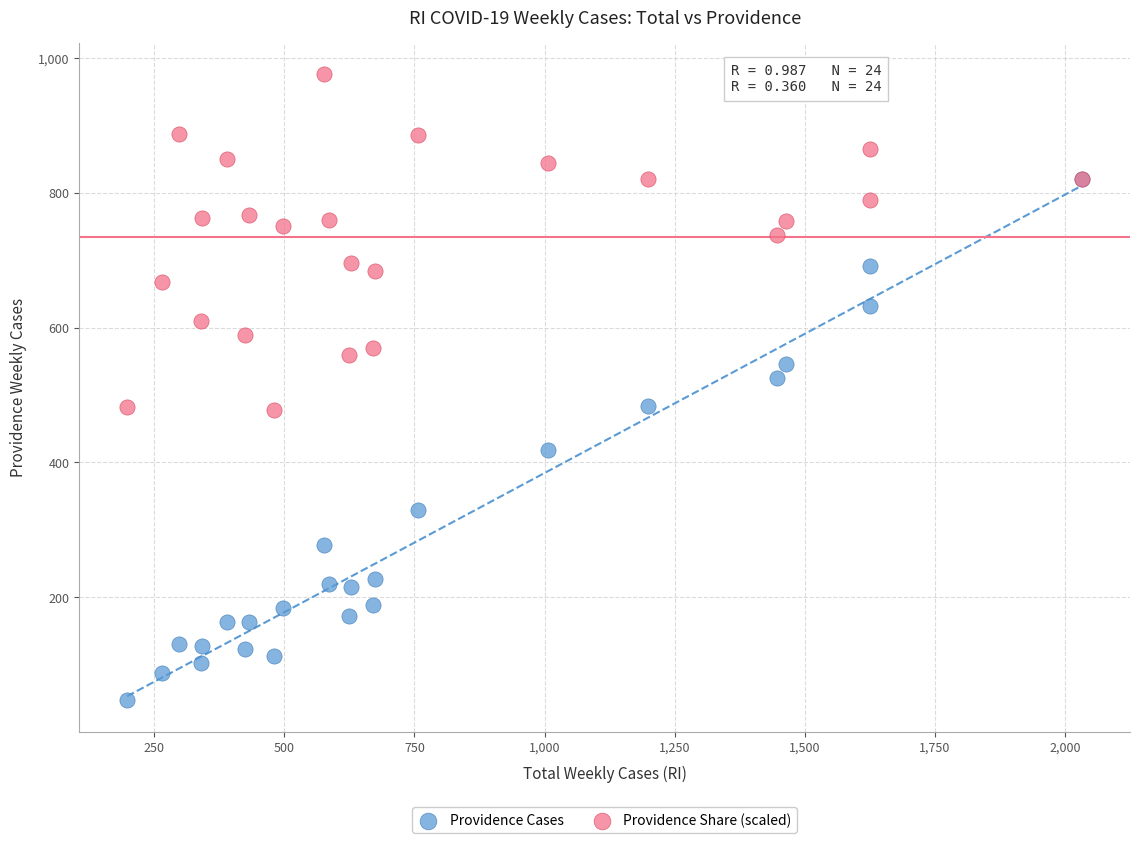

Which series contains the highest Y value?

Providence Share (scaled)